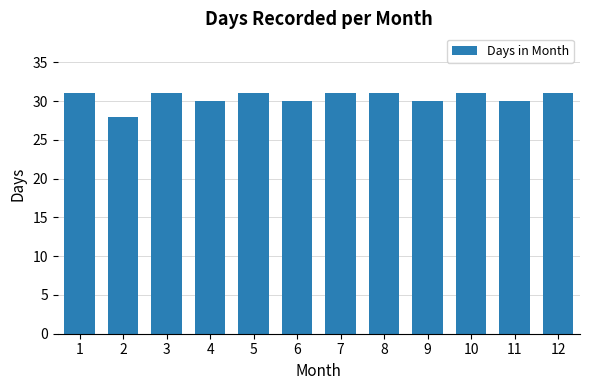

Does the chart contain any negative values?

No